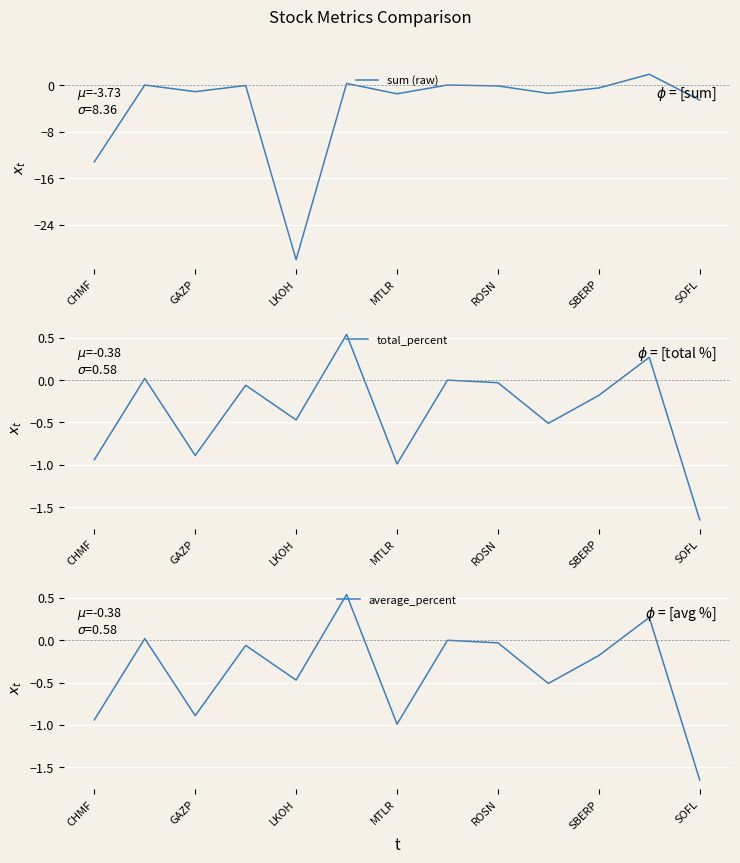

The value of sum (raw) at LKOH is -30.0. True or false?

True